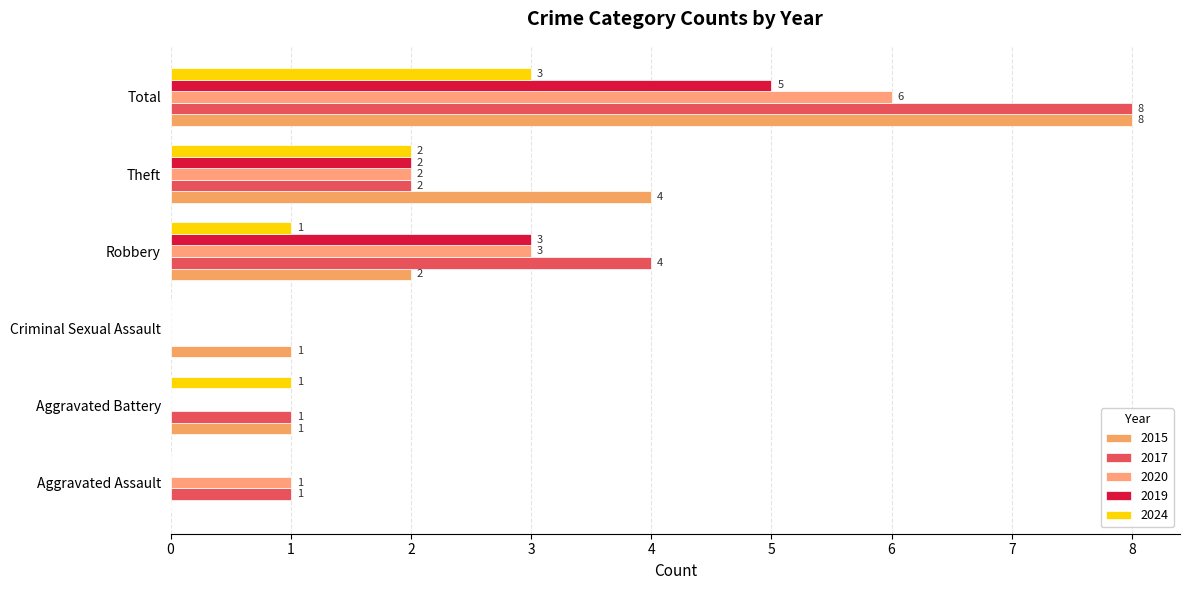

What is the approximate value of 2019 at Total?

5